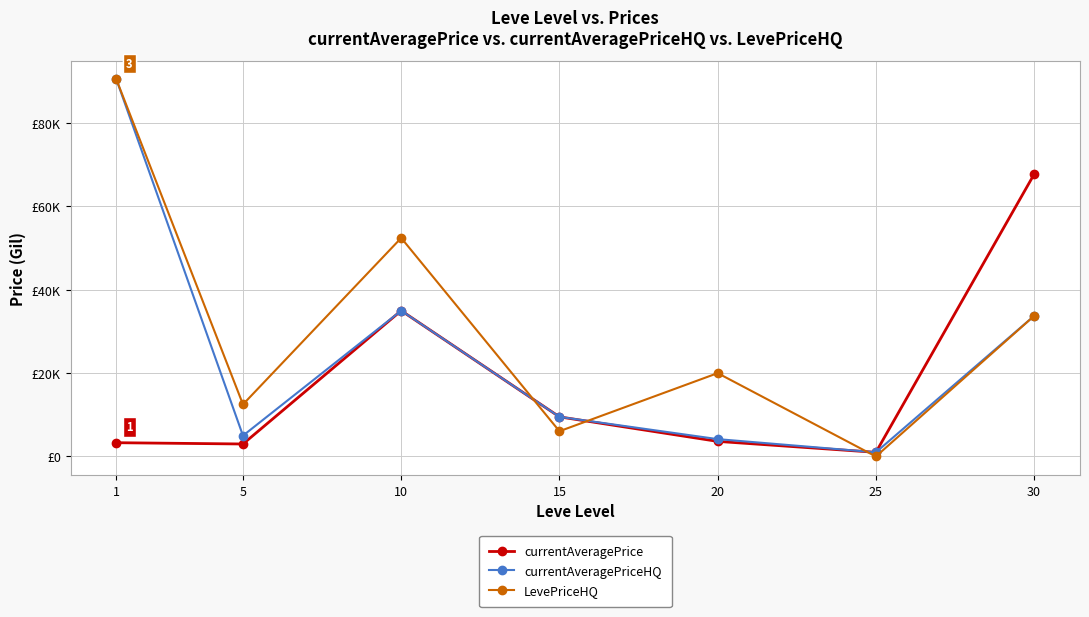

The LevePriceHQ series shows 52449 at 10. True or false?

True